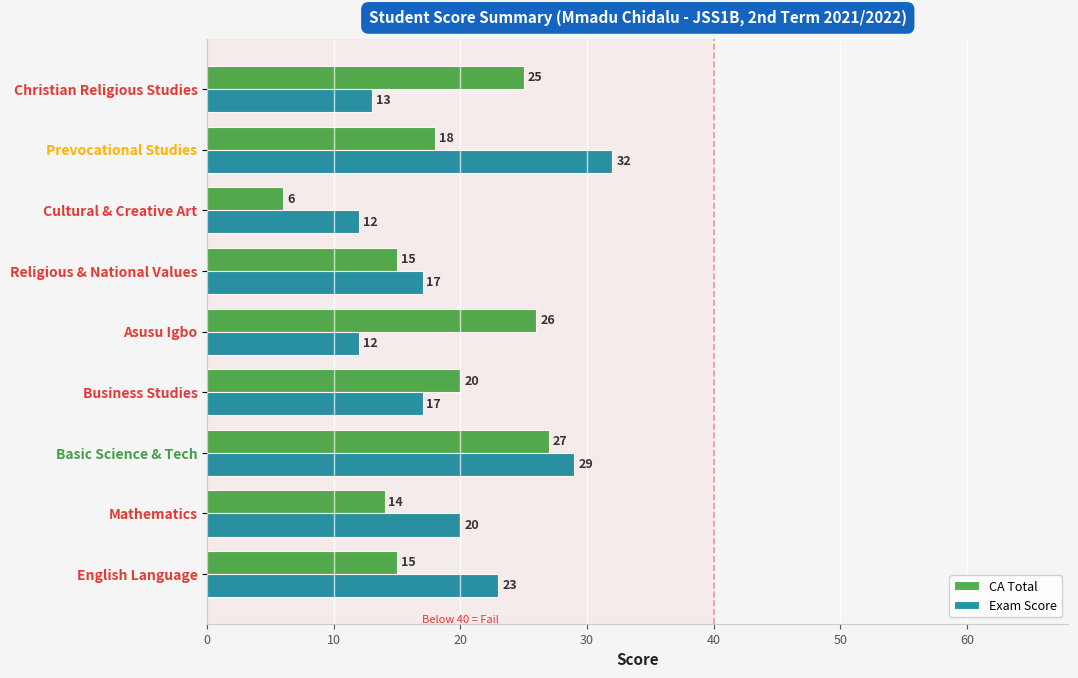

What is the difference between the maximum and second lowest values in the CA Total series?

13